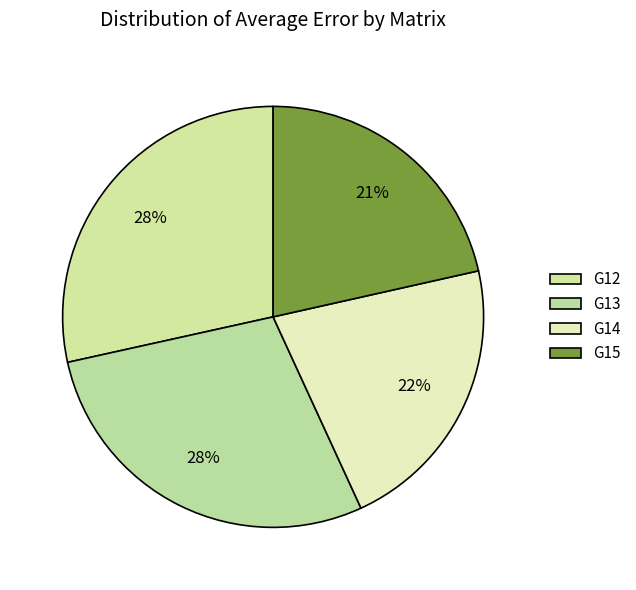

How many slices are in this pie chart?

4